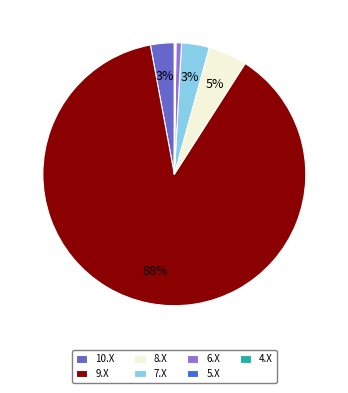

The 7.X slice represents 3% of the pie. True or false?

True